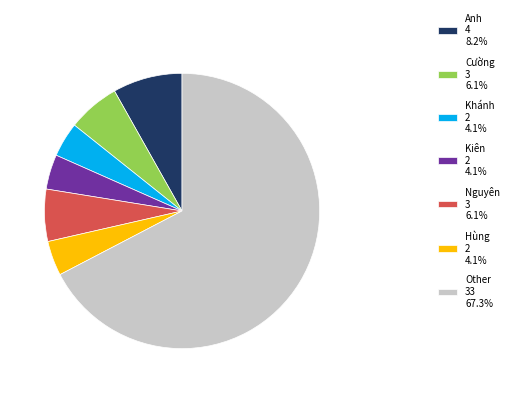

How many segments does this pie chart have?

7